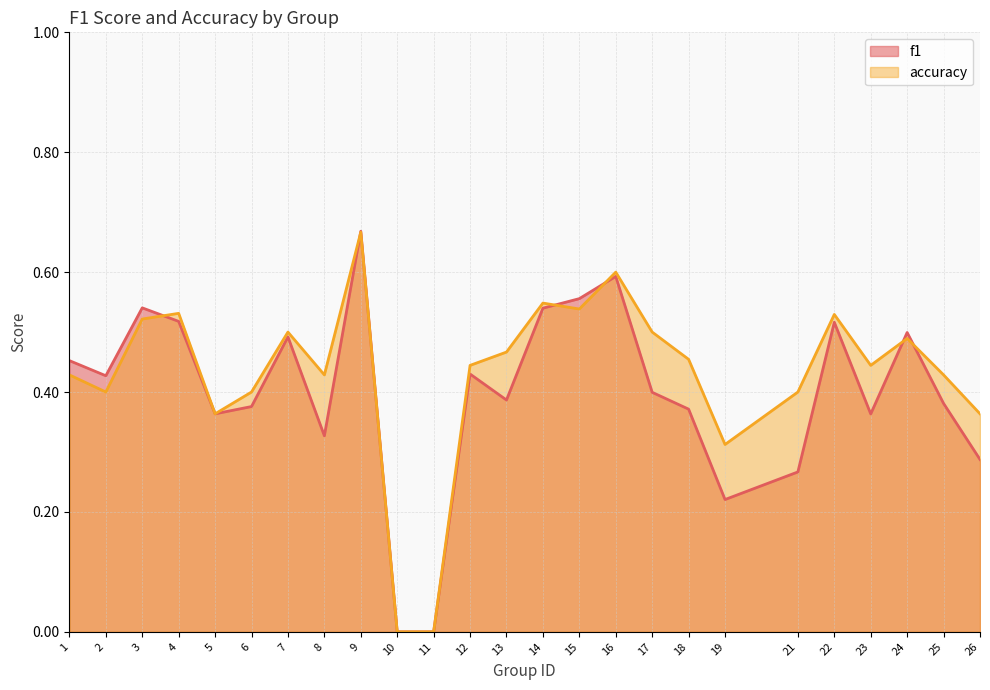

Rank the series by their average value, from highest to lowest.

accuracy, f1